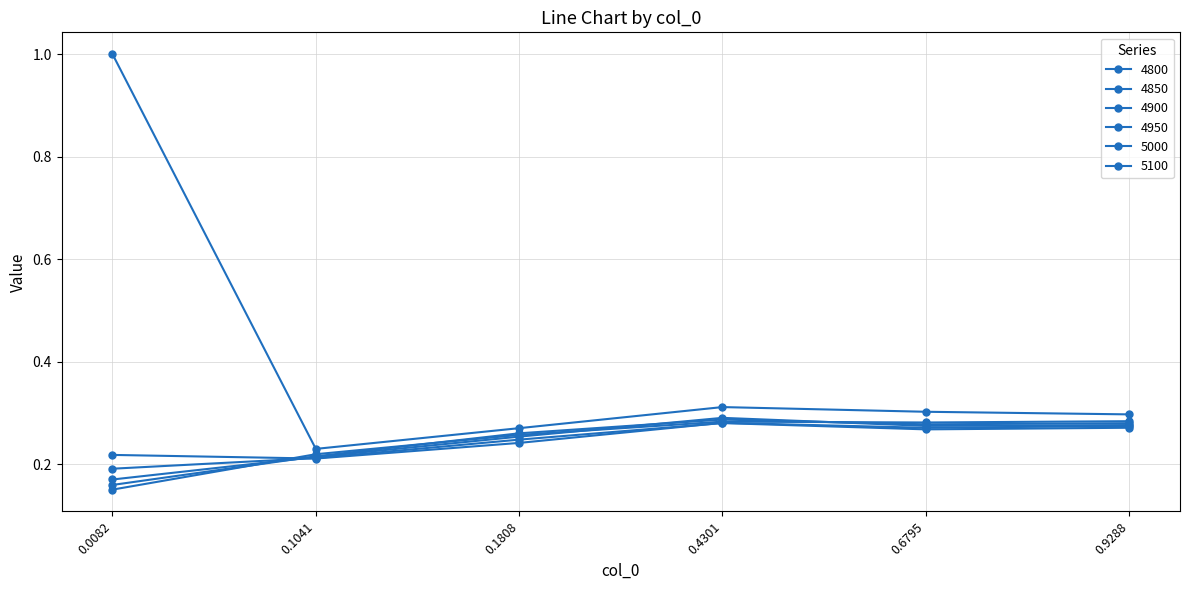

True or false: 5100 and 4850 intersect in this chart.

False